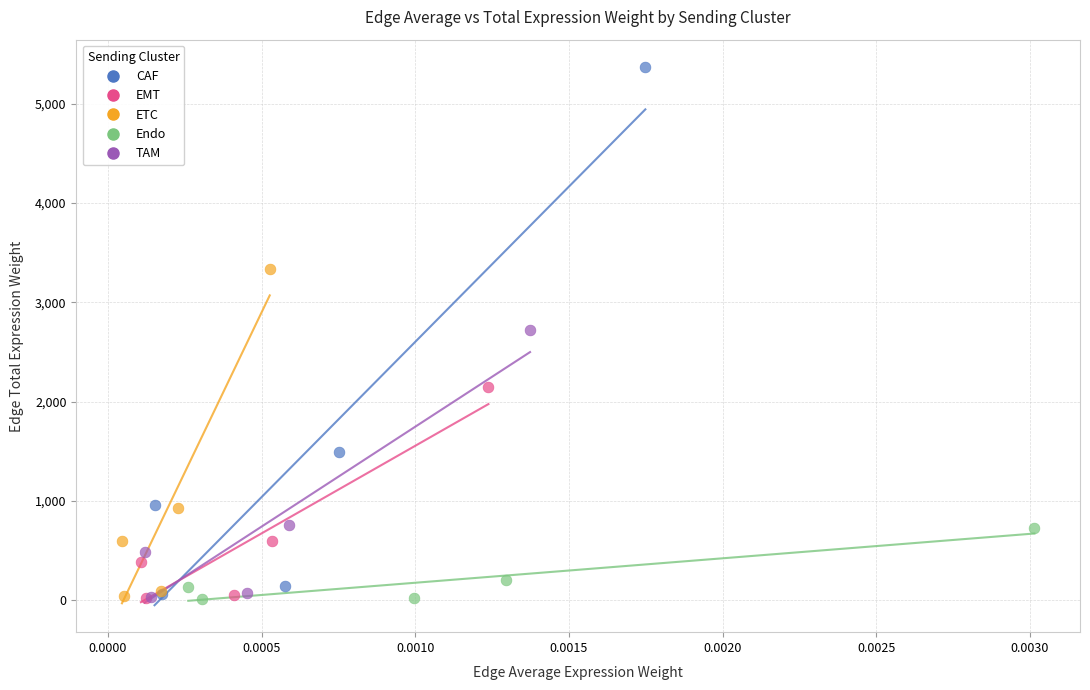

Which series has the largest Y range (max minus min)?

CAF